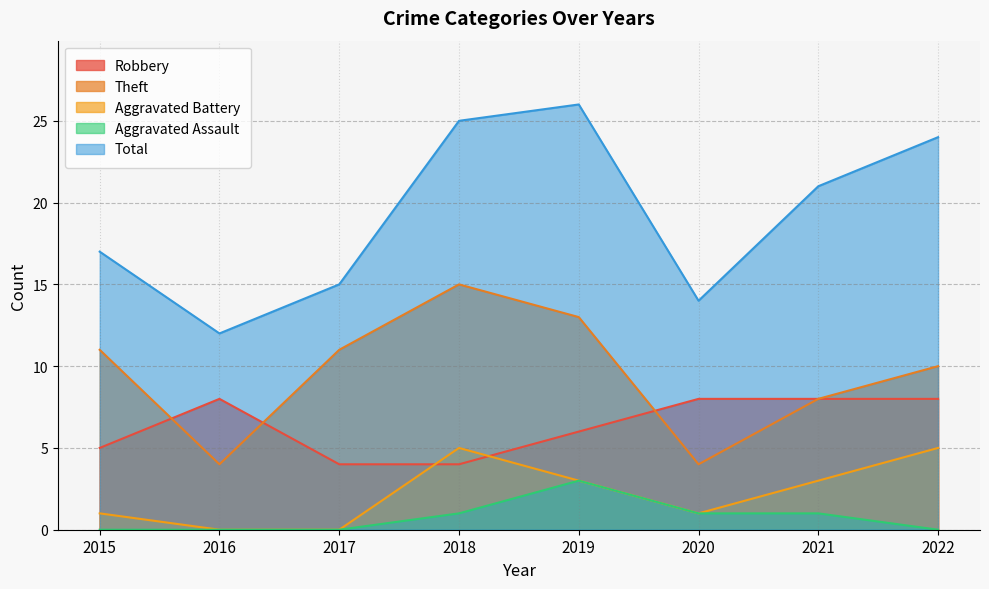

At which label does Aggravated Assault first exceed 1?

2019